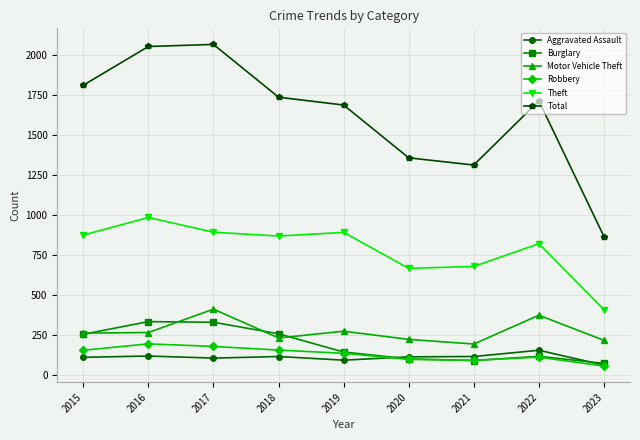

What is the total value across all series at 2018?

3362